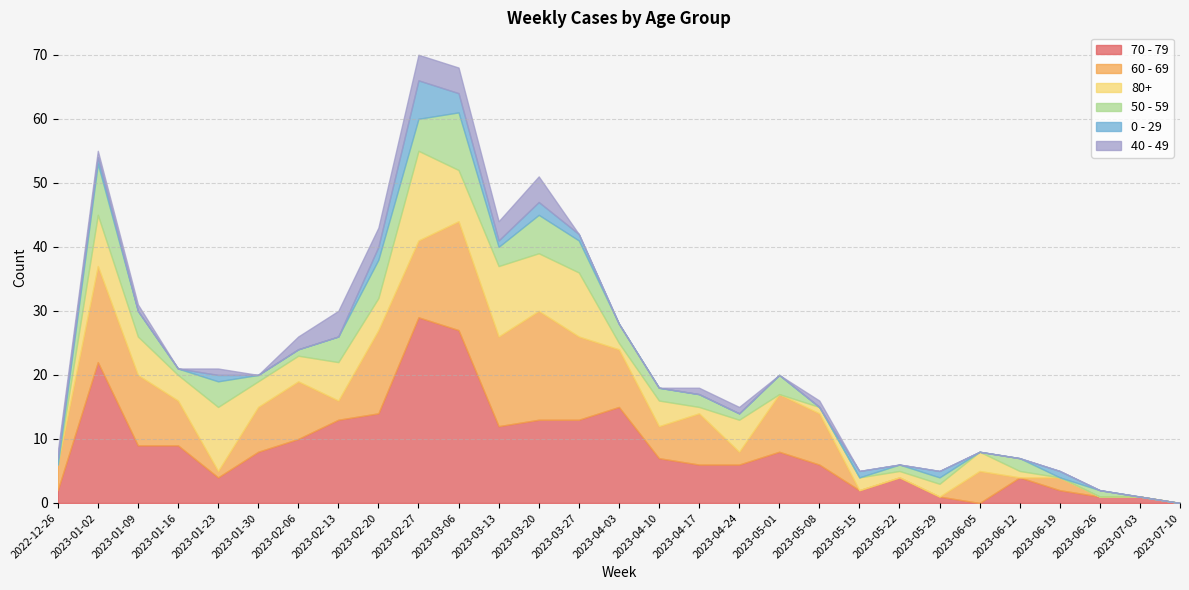

Where is the first local minimum for 80+?

2023-01-16